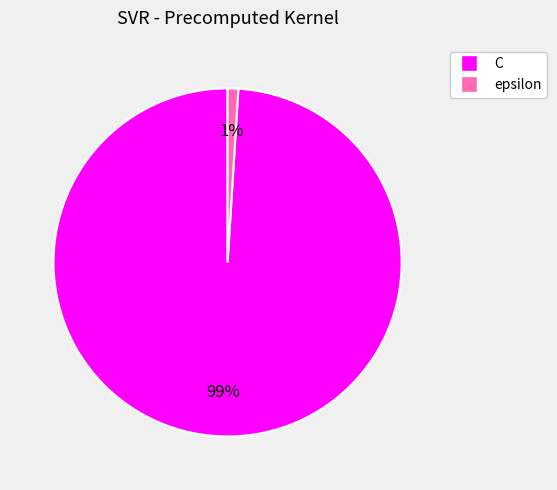

Do C and epsilon together represent more than half of the pie?

Yes